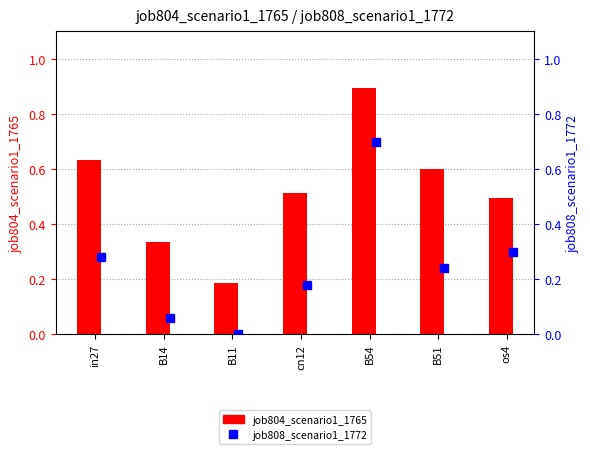

How many distinct data groups are displayed?

2